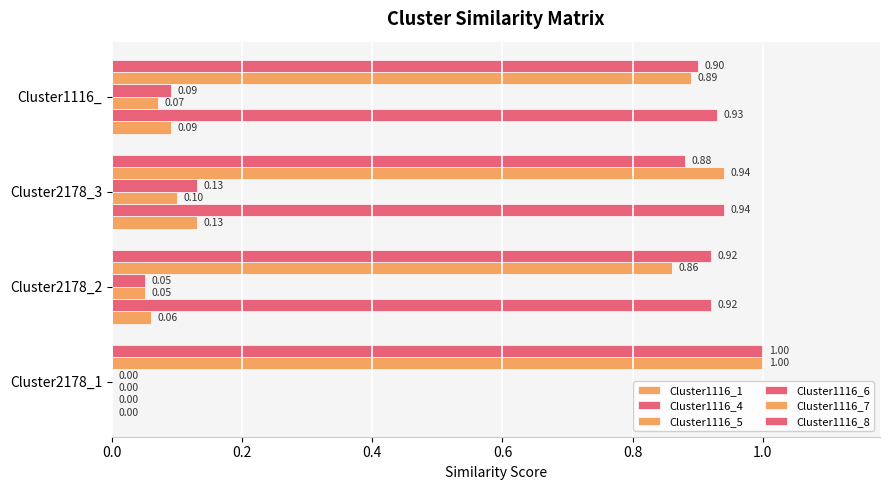

How many series are shown in this chart?

6